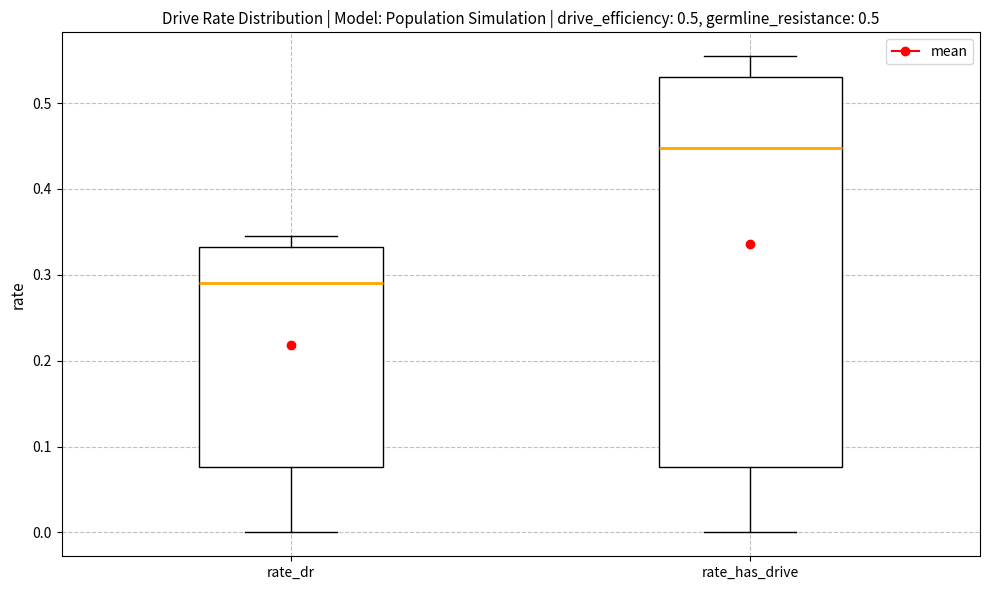

Reading left to right, read every box against the y-axis: the position of its median line, the range the box covers, and the ends of its whiskers. The values are not printed on the chart, so give them approximately, as read against the axis.

rate_dr: median 0.29, box 0.08 to 0.33, whiskers 0.00 to 0.35
rate_has_drive: median 0.45, box 0.08 to 0.53, whiskers 0.00 to 0.55